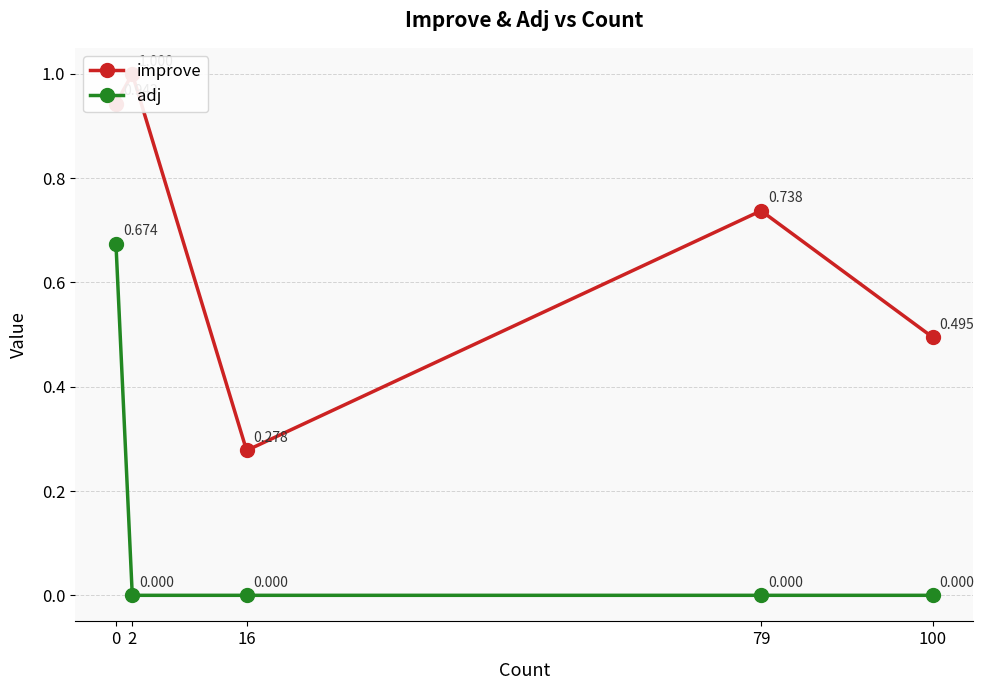

How many lines are shown in the chart?

2